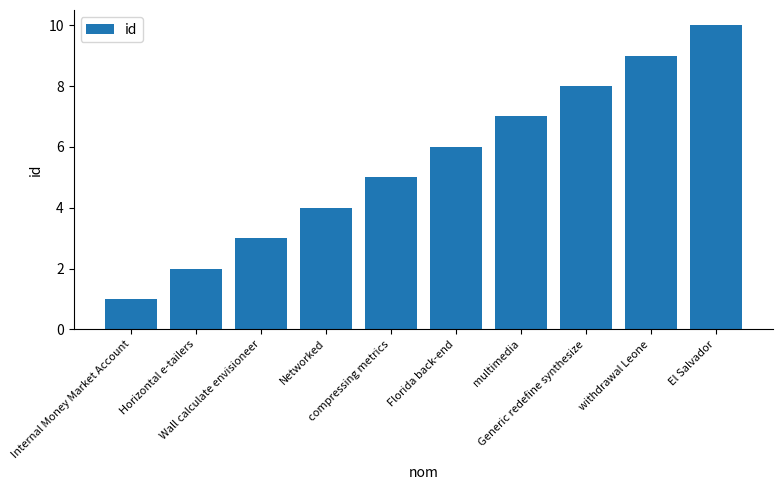

How many values are below 6?

5